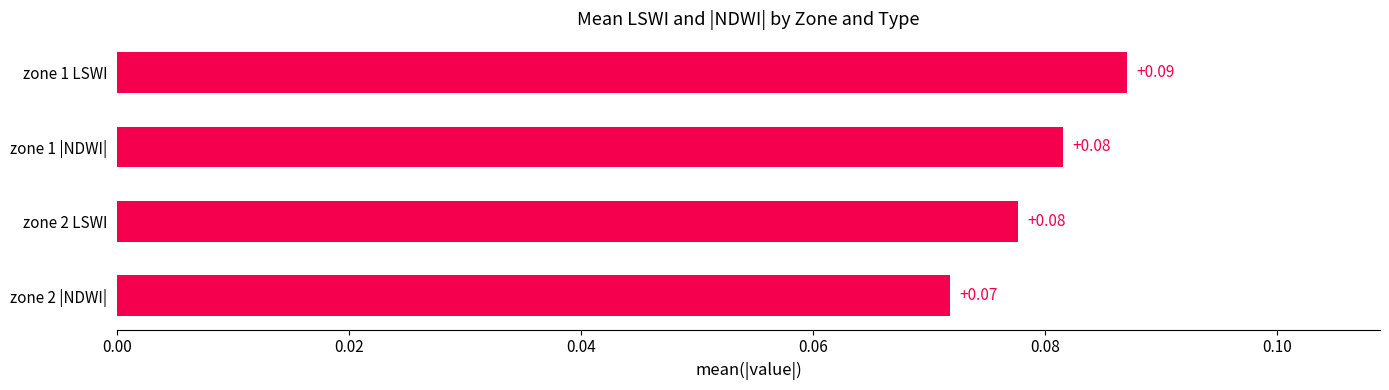

What is the sum of all values?

0.3